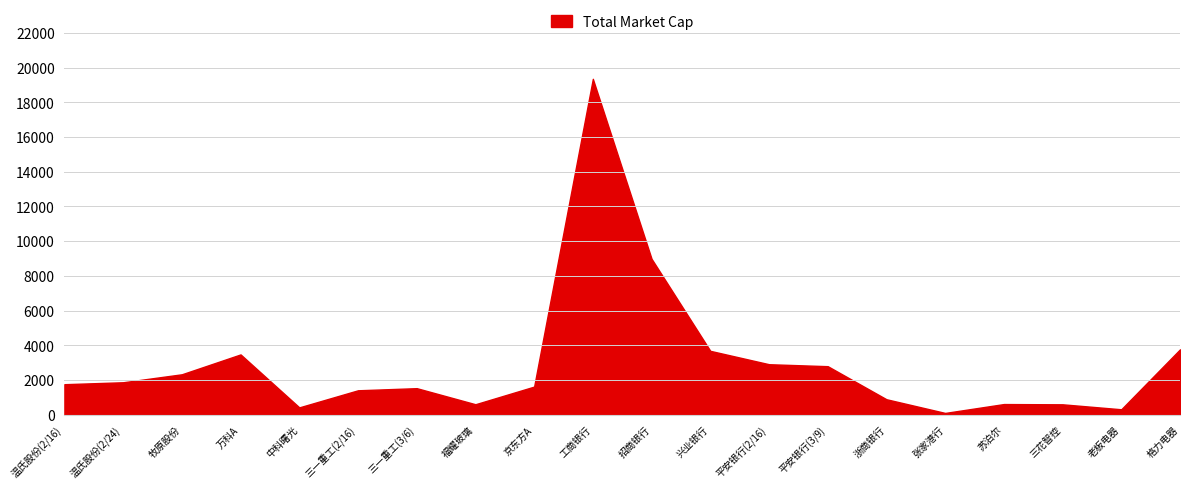

Which label corresponds to the largest value in the chart?

工商银行